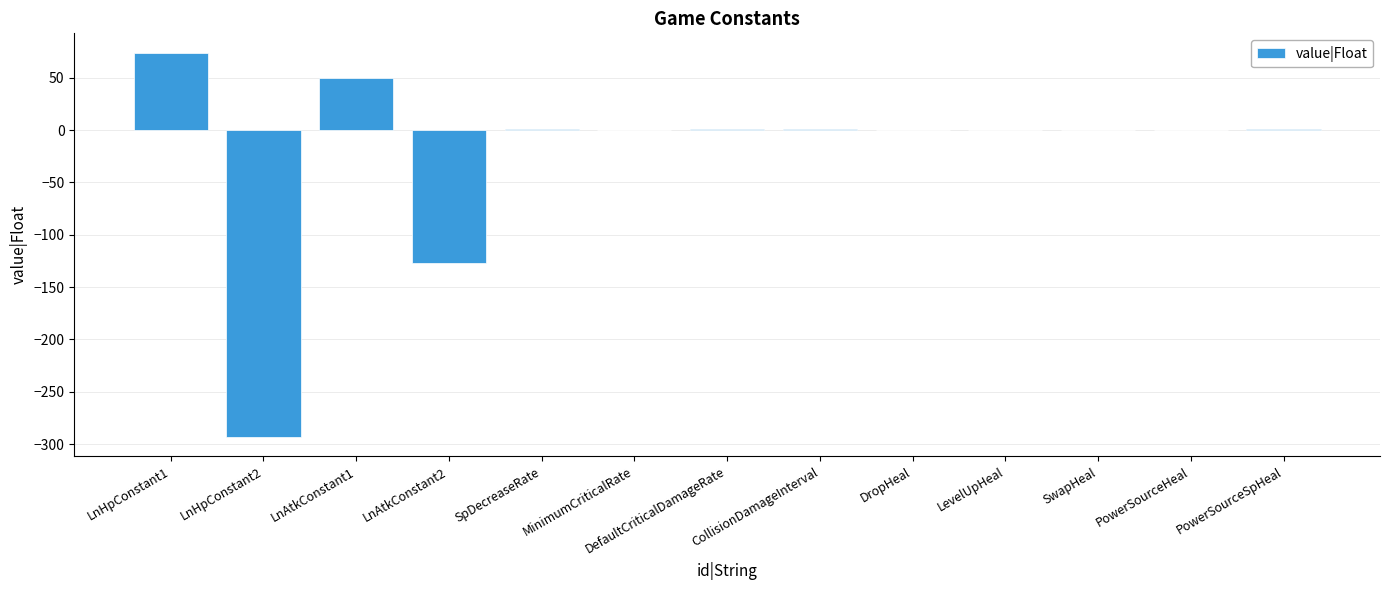

What is the change in value from LnHpConstant1 to LnAtkConstant2?

-201.1